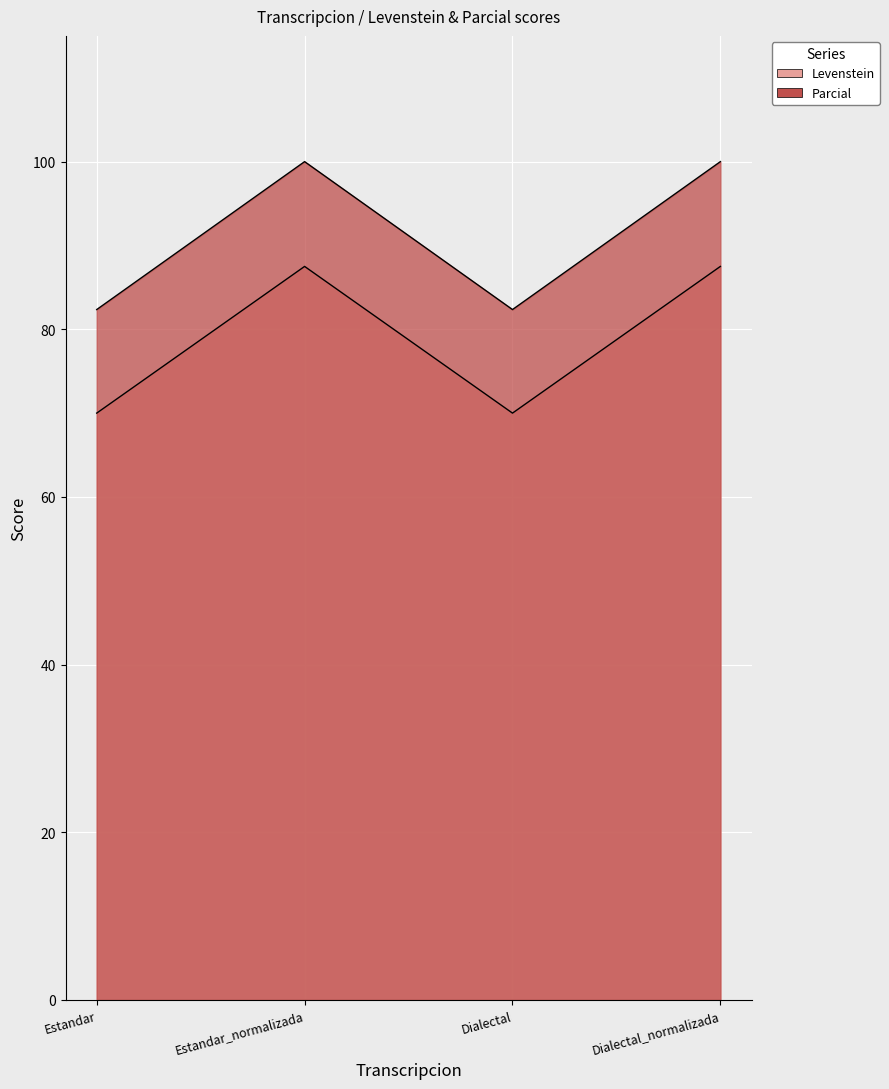

Does the chart display data point markers on the line(s)?

No